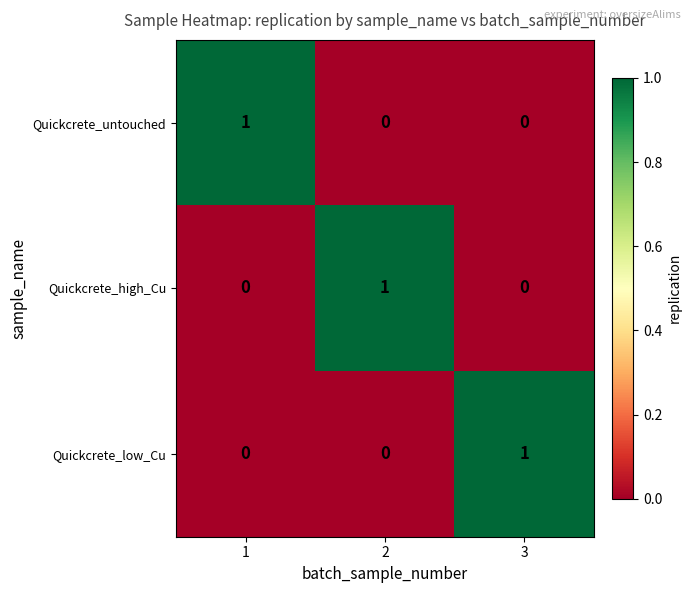

Reading right to left, what are all the values shown in this chart?

Quickcrete_untouched: 0	0	1
Quickcrete_high_Cu: 0	1	0
Quickcrete_low_Cu: 1	0	0